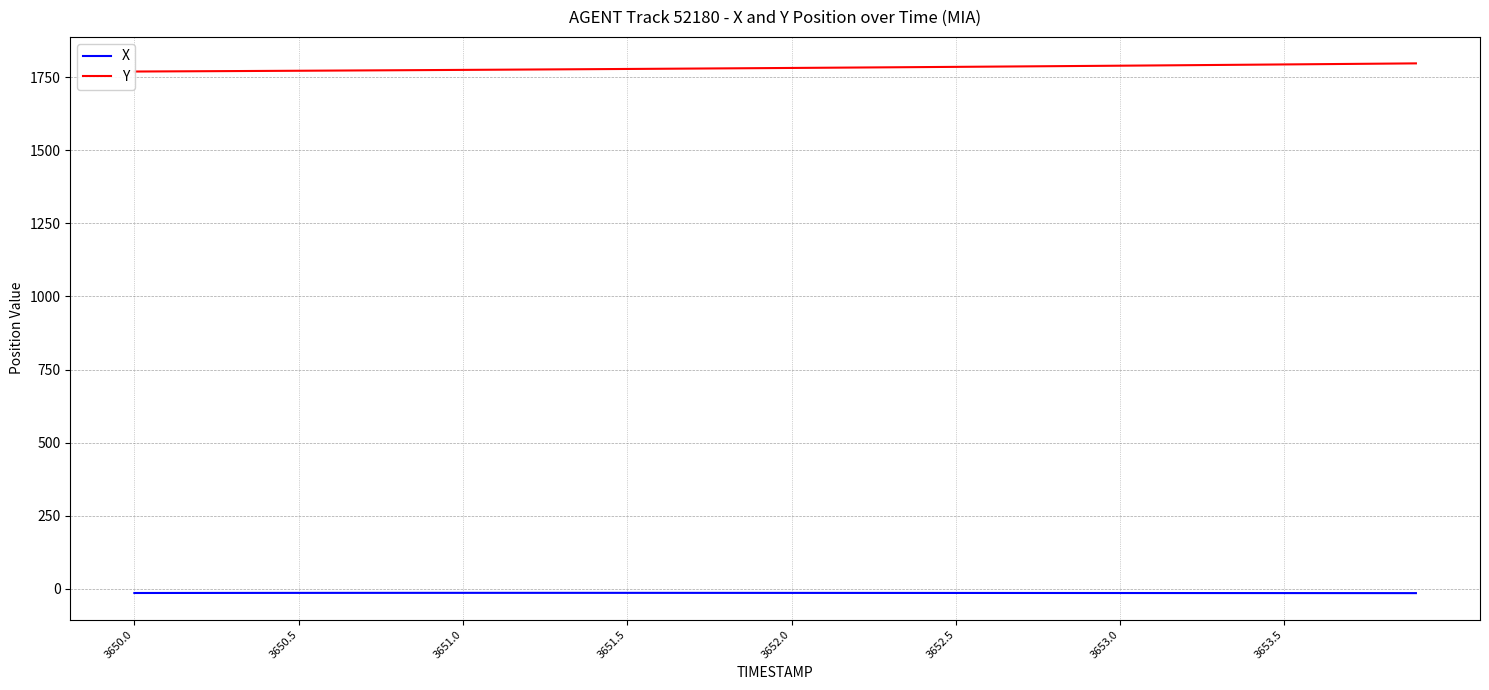

What is the minimum value shown in the chart?

-14.7